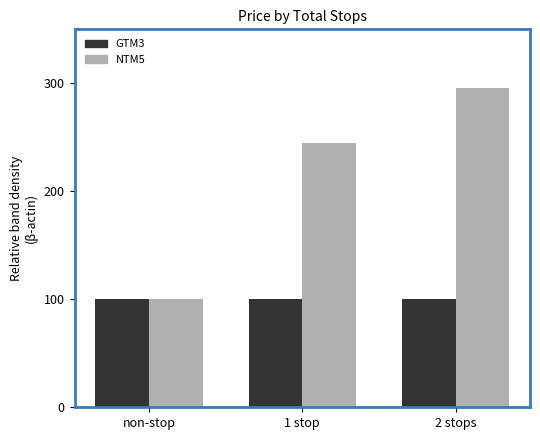

Is the value of GTM3 at 1 stop greater than the value of NTM5 at 2 stops?

No